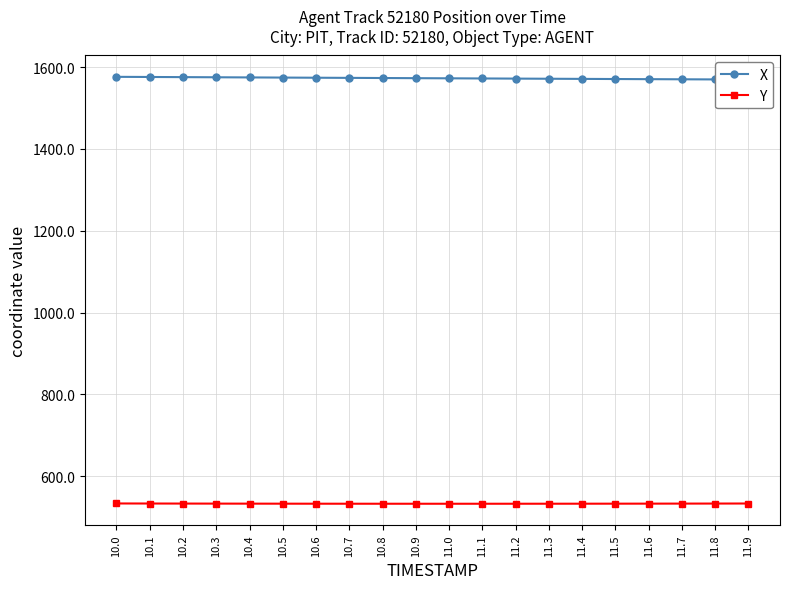

How many lines are shown in the chart?

2